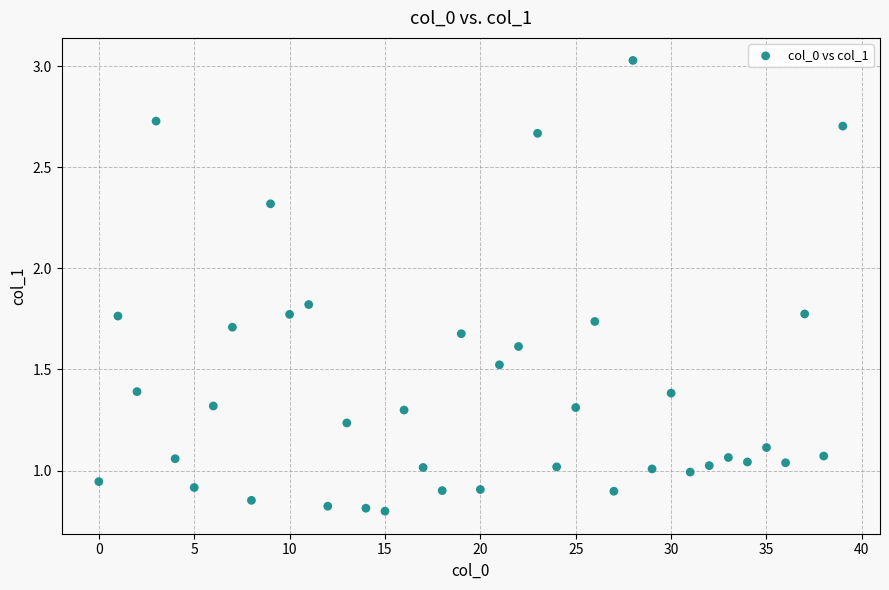

What is the range of Y values (max minus min)?

2.2